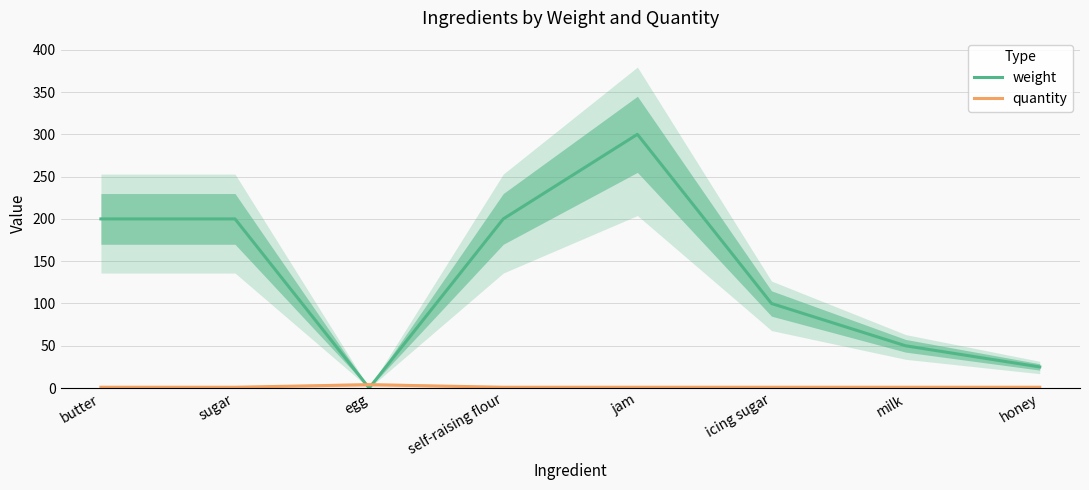

Which series has the largest range (max minus min)?

weight